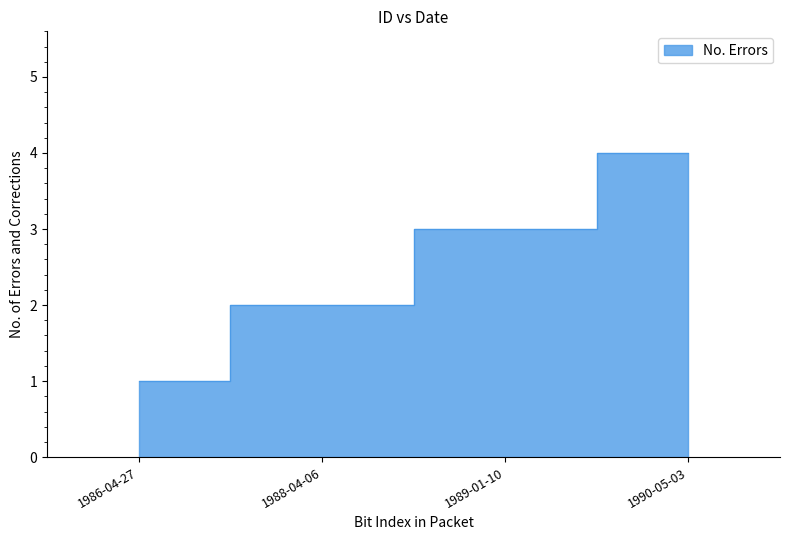

List the labels in order of value, smallest first.

1986-04-27, 1988-04-06, 1989-01-10, 1990-05-03